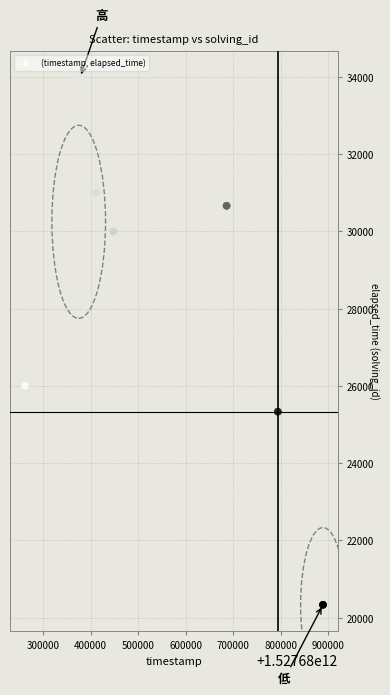

What Y value in the scatter plot is closest to 27166?

26000